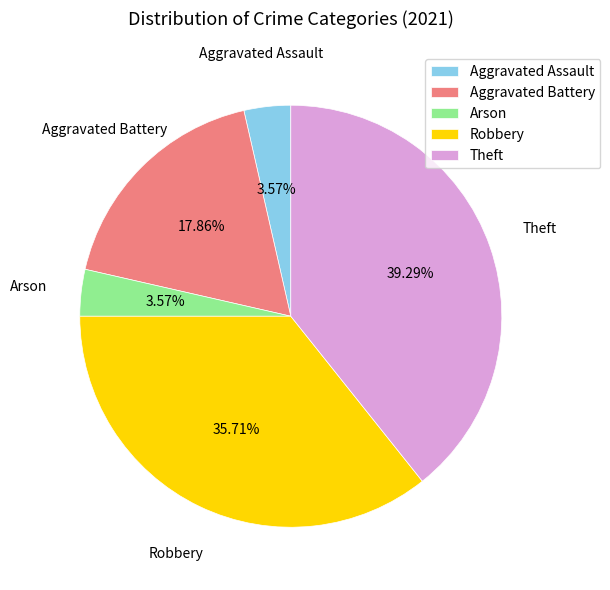

What is the largest slice in the pie chart?

Theft